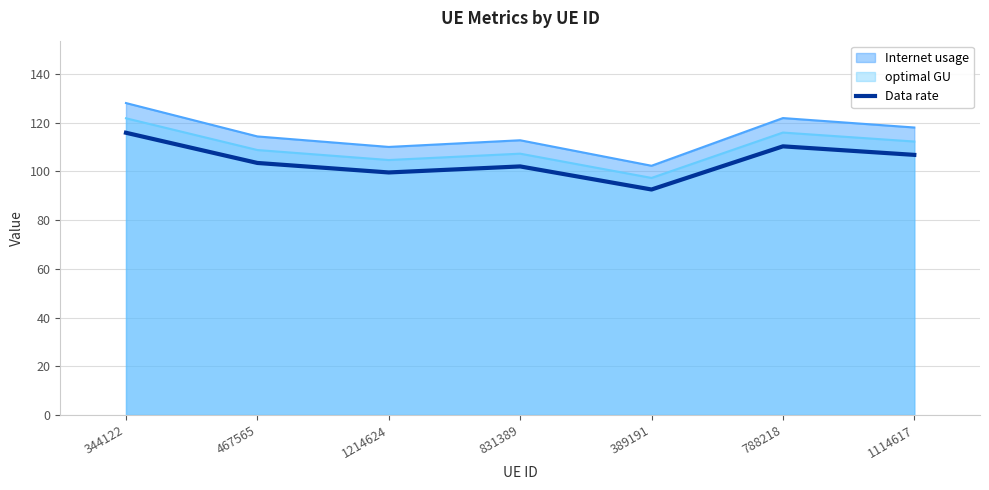

What is the label of the 3rd point from the right?

389191